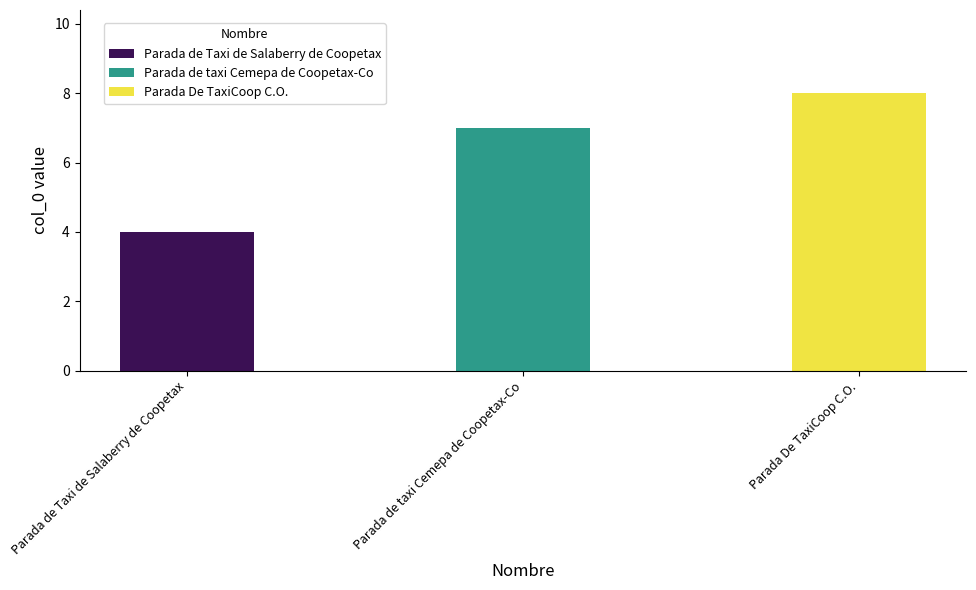

What is the sum of the values at Parada de taxi Cemepa de Coopetax-Co and Parada de Taxi de Salaberry de Coopetax?

11